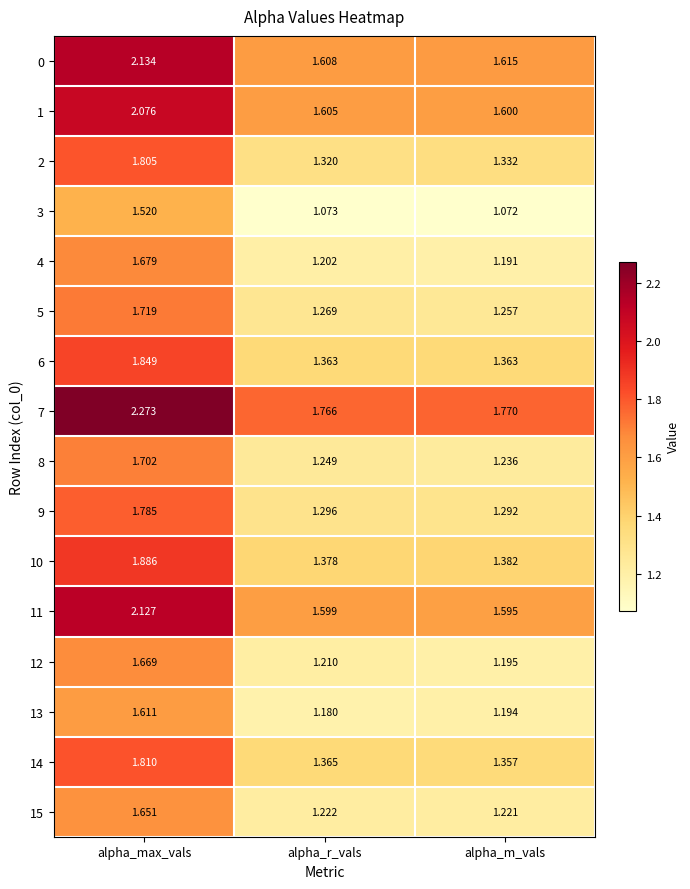

List the labels in order of 3 value, smallest first.

alpha_m_vals, alpha_r_vals, alpha_max_vals